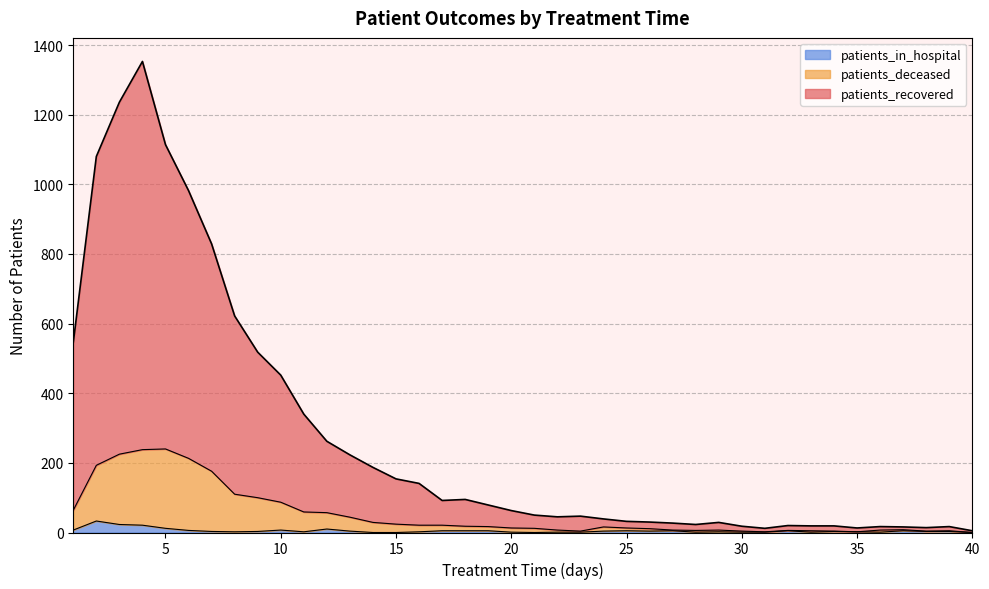

Reading right to left, list all the values displayed in this chart.

patients_recovered: 5	17	14	16	17	13	19	19	20	12	18	29	23	27	30	32	39	47	45	50	63	79	95	92	141	154	187	223	262	340	452	518	622	829	982	1114	1353	1236	1080	546
patients_deceased: 0	5	4	8	7	2	4	5	6	2	4	7	6	7	11	13	16	4	7	12	13	17	18	21	21	24	29	44	57	59	87	100	110	176	213	240	238	225	193	64
patients_in_hospital: 0	3	3	5	1	2	3	1	5	1	1	2	1	5	4	5	4	1	1	0	1	5	5	5	2	0	0	4	10	2	7	3	2	3	6	12	21	23	33	7